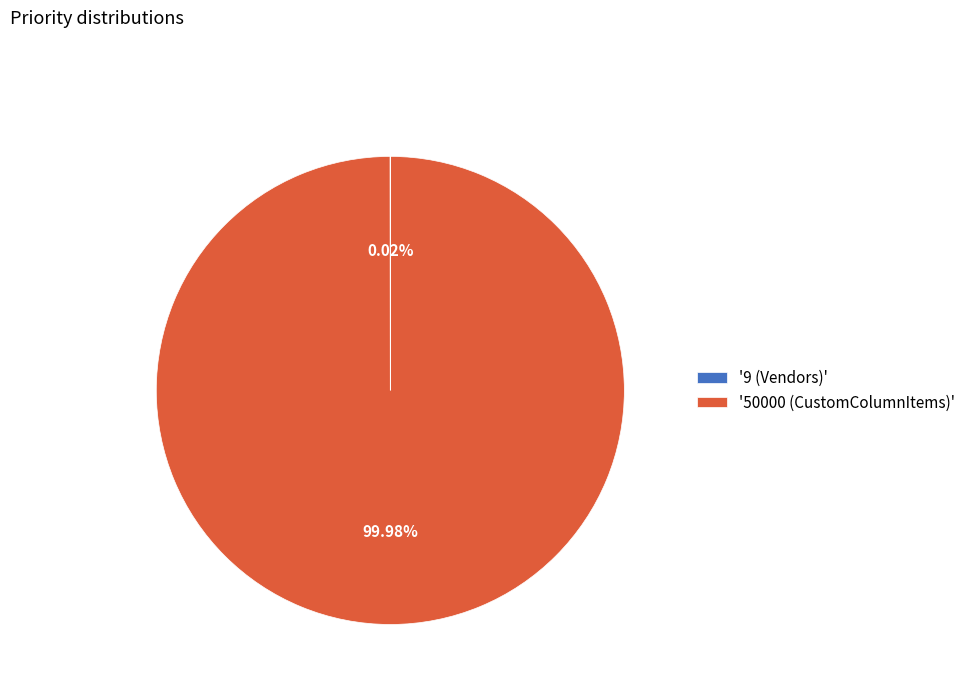

Does '50000 (CustomColumnItems)' account for over 50% of the chart?

Yes